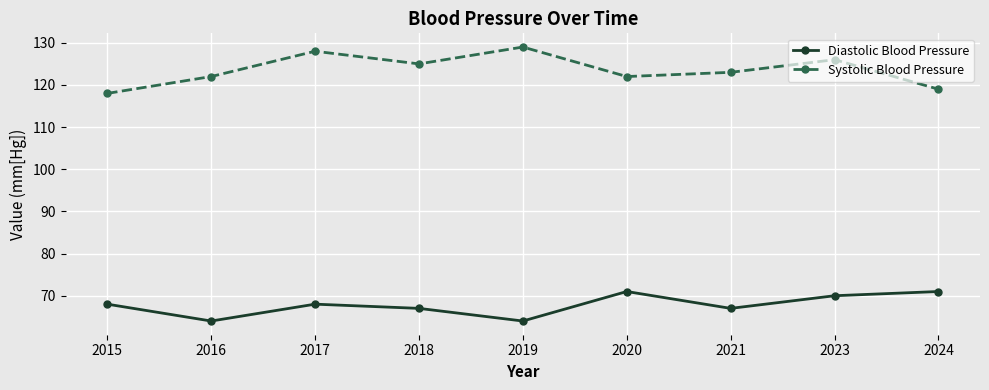

What is the highest value of the Diastolic Blood Pressure series?

71